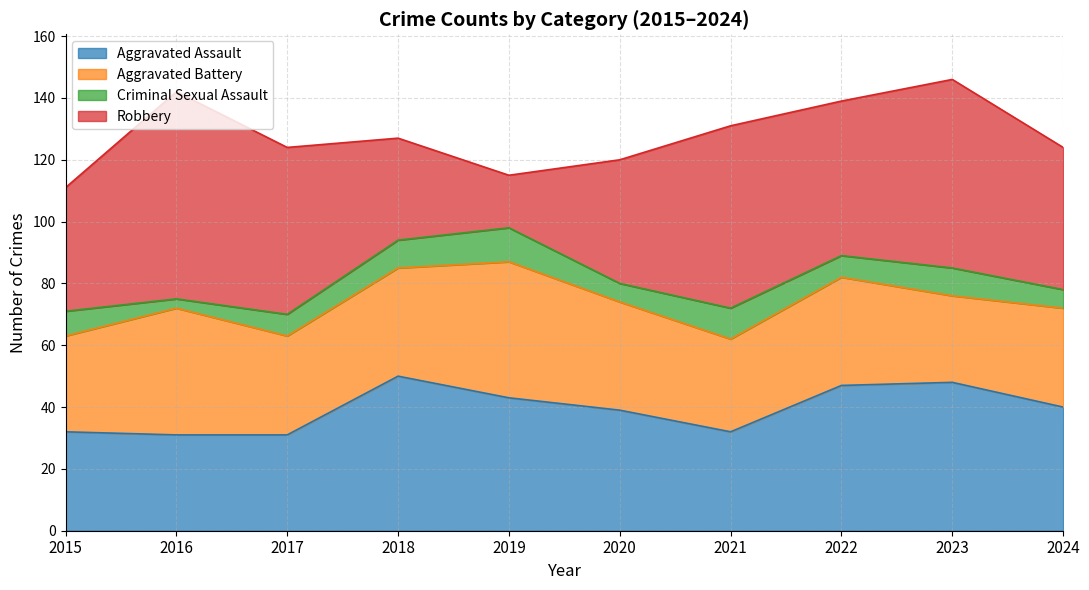

How many categories are shown in the chart?

10